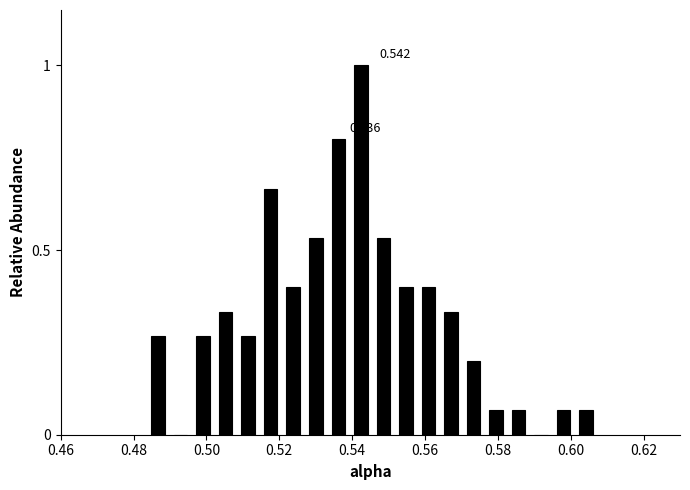

Around what value on the x-axis is the tallest bar? Give the approximate position of its centre, as read against the axis.

0.542